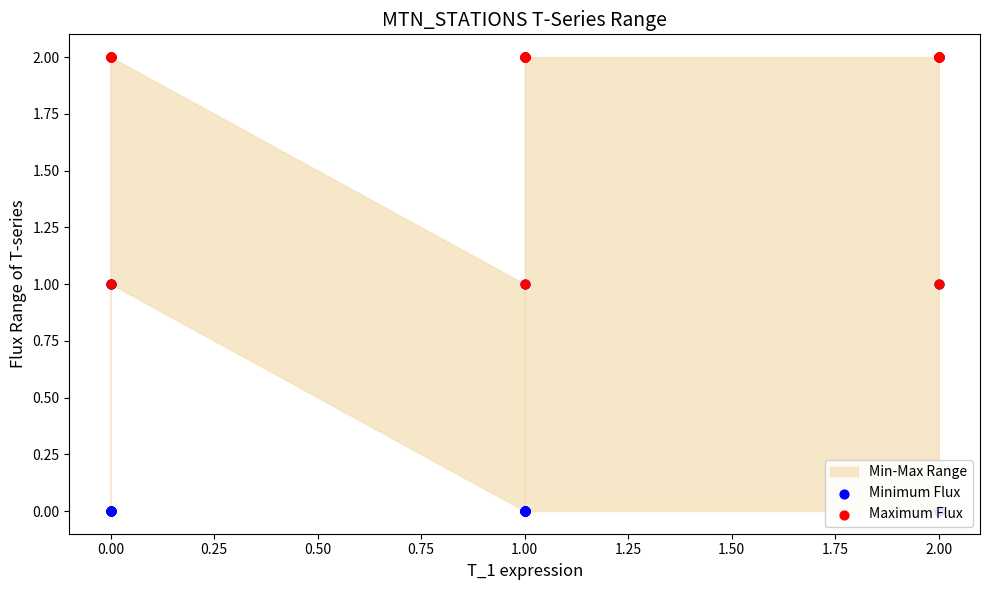

Which series reaches the minimum Y coordinate?

Minimum Flux